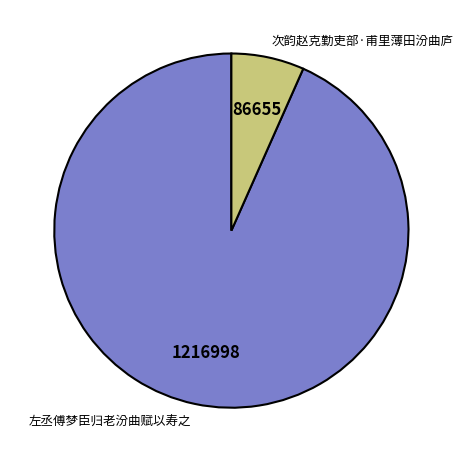

Which has a higher value, 左丞傅梦臣归老汾曲赋以寿之 or 次韵赵克勤吏部·甫里薄田汾曲庐?

左丞傅梦臣归老汾曲赋以寿之